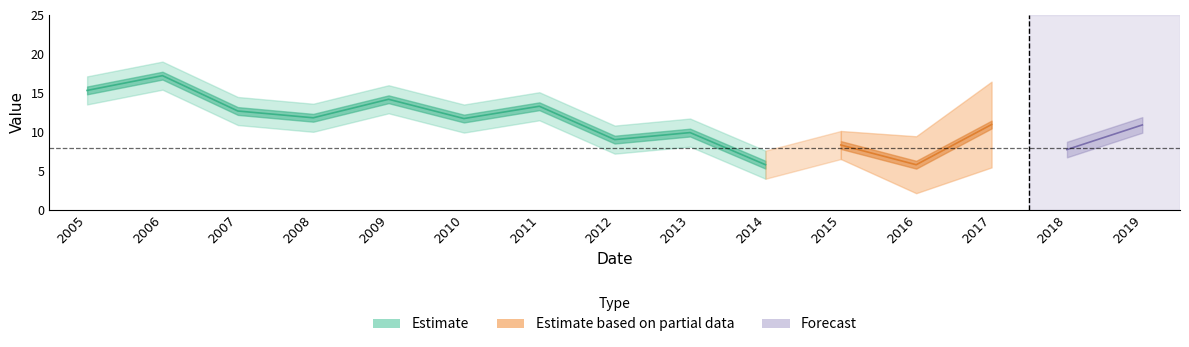

Does the chart display data point markers on the line(s)?

No